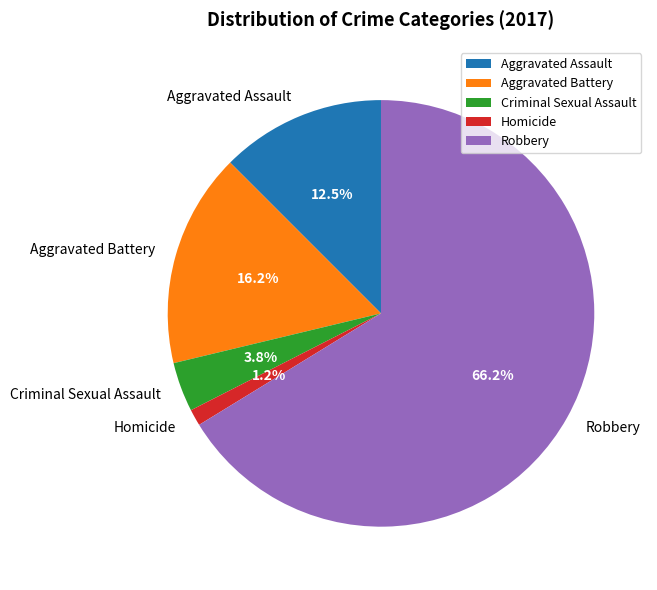

Rank the categories by value from highest to lowest.

Robbery, Aggravated Battery, Aggravated Assault, Criminal Sexual Assault, Homicide